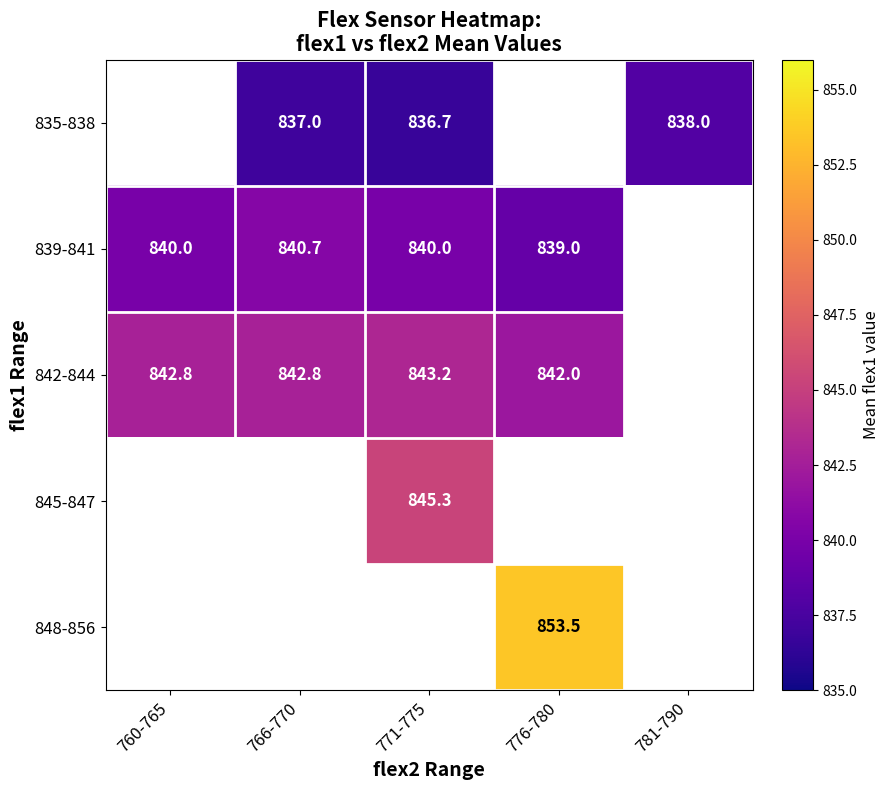

Is it true that 842-844 equals 843.2 at 771-775?

True